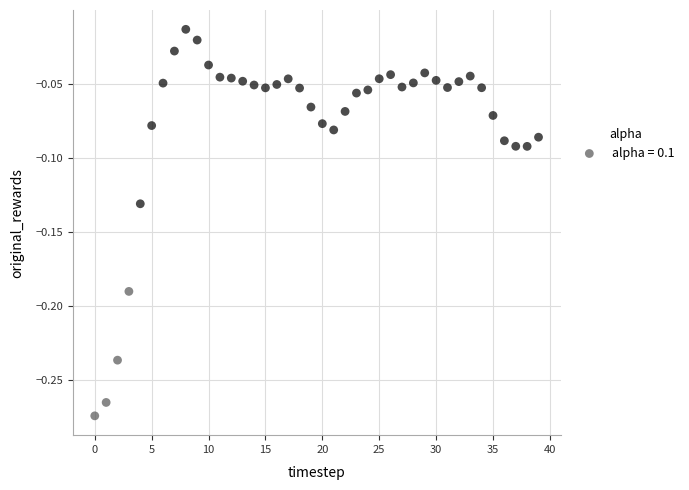

What is the range of Y values (max minus min)?

0.3